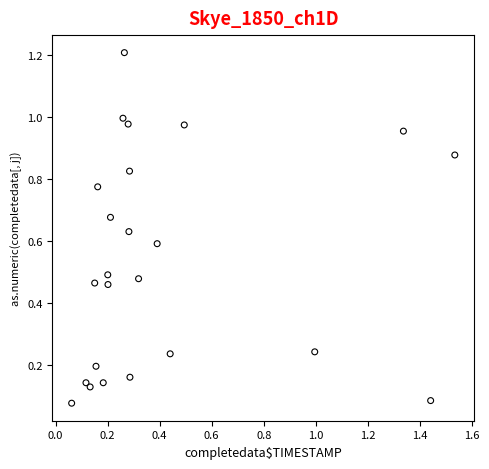

What is the range of X values (max minus min)?

1.5